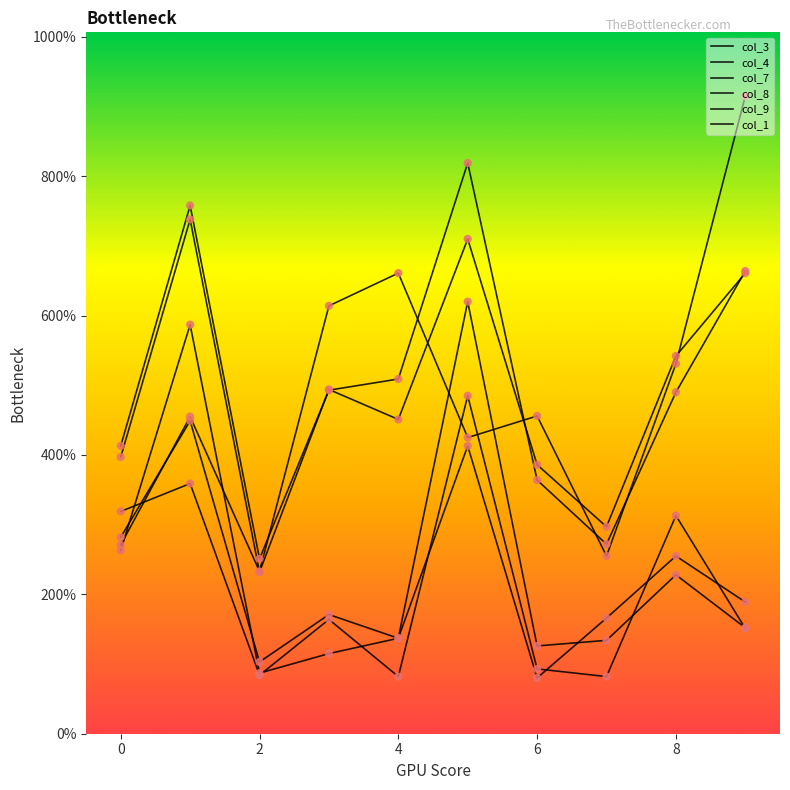

Which series has the largest total across all categories?

col_9